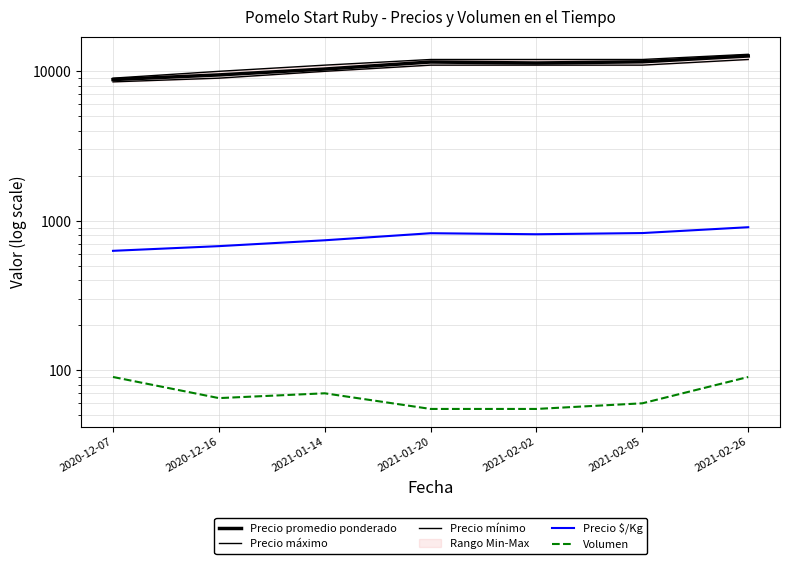

Which series has the widest spread of values?

Precio máximo